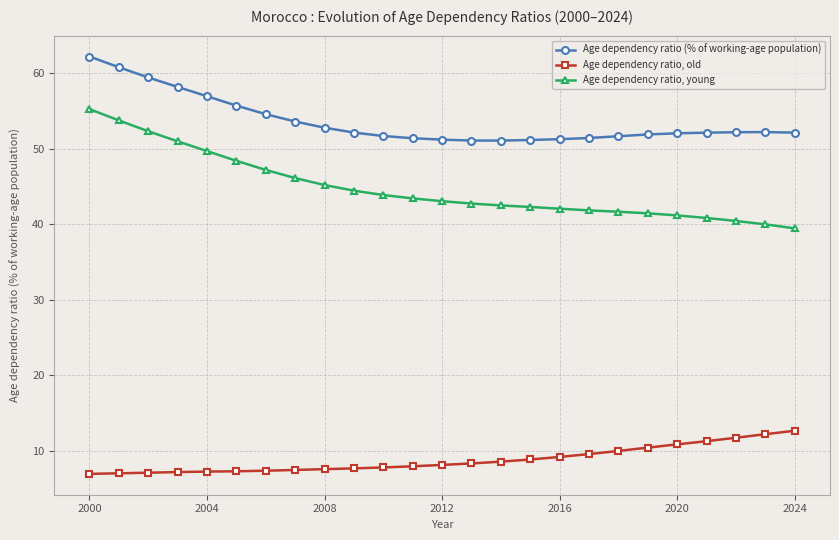

What is the average value of the Age dependency ratio, old series?

8.8